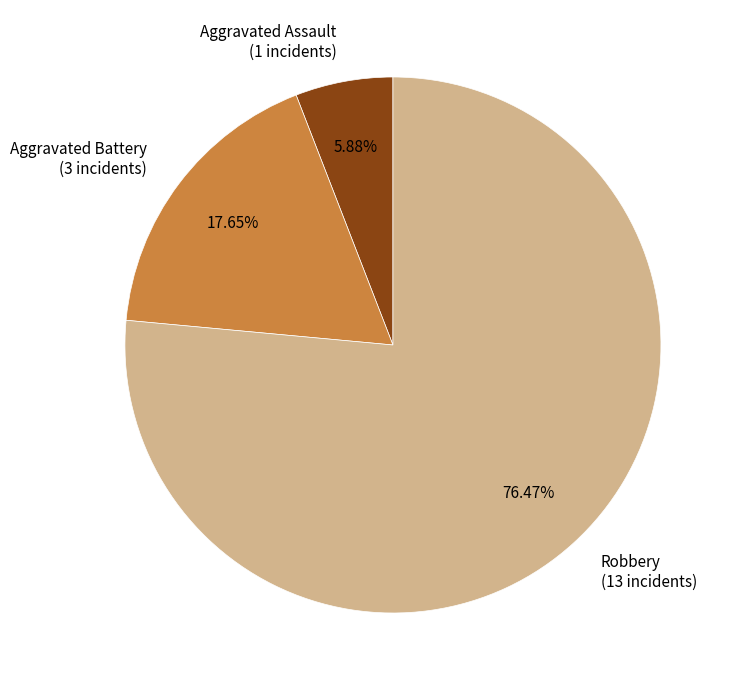

To the nearest percent, what portion does Aggravated Assault represent?

6%